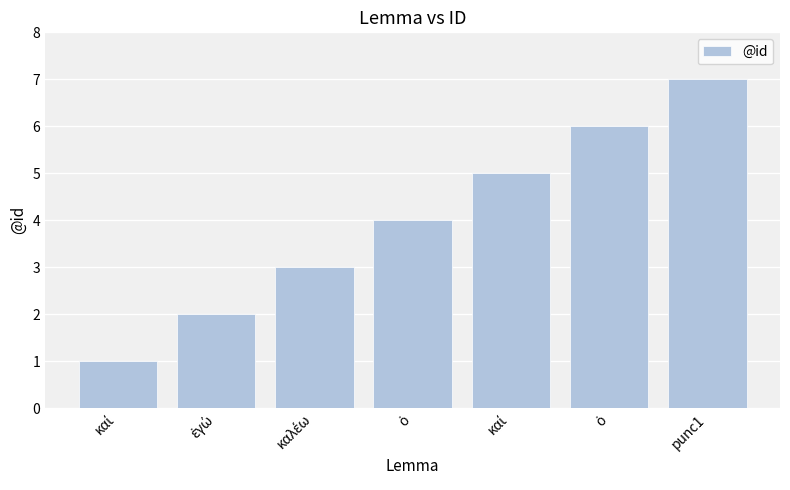

How many bars are there in total?

7